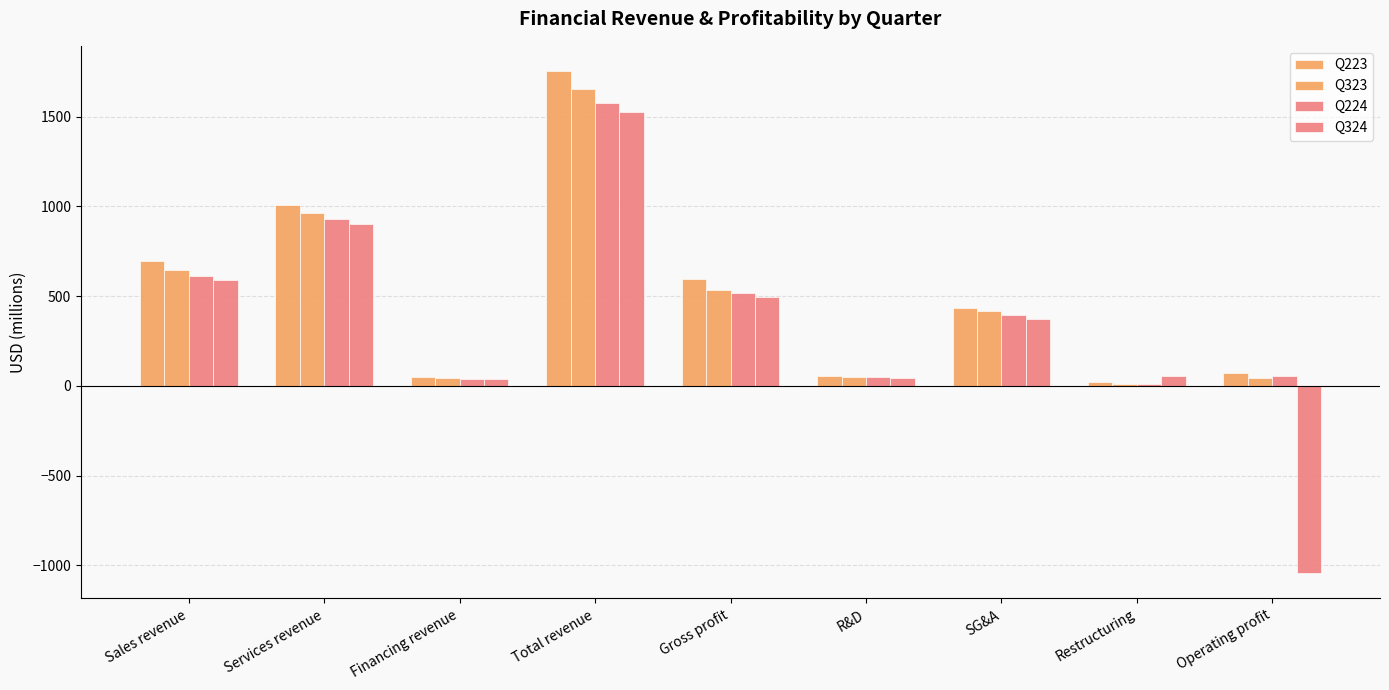

What is the difference between the second highest and minimum values in the Q324 series?

1946